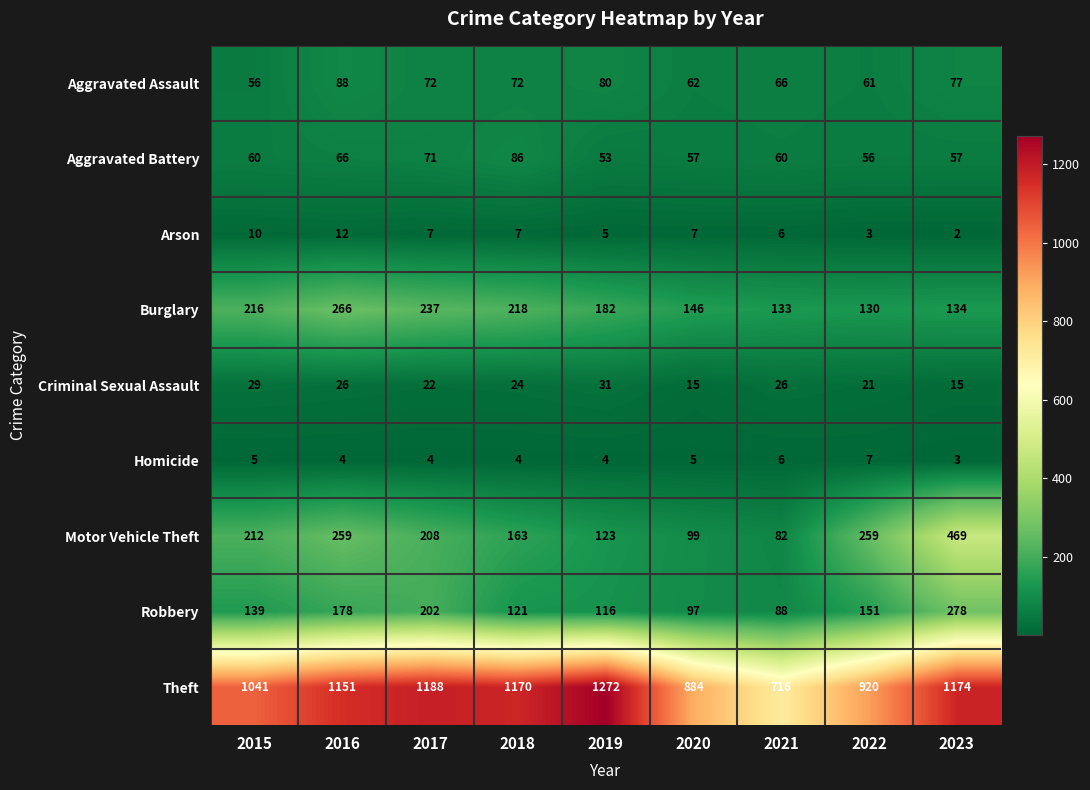

Which series changed the most between 2020 and 2023?

Motor Vehicle Theft